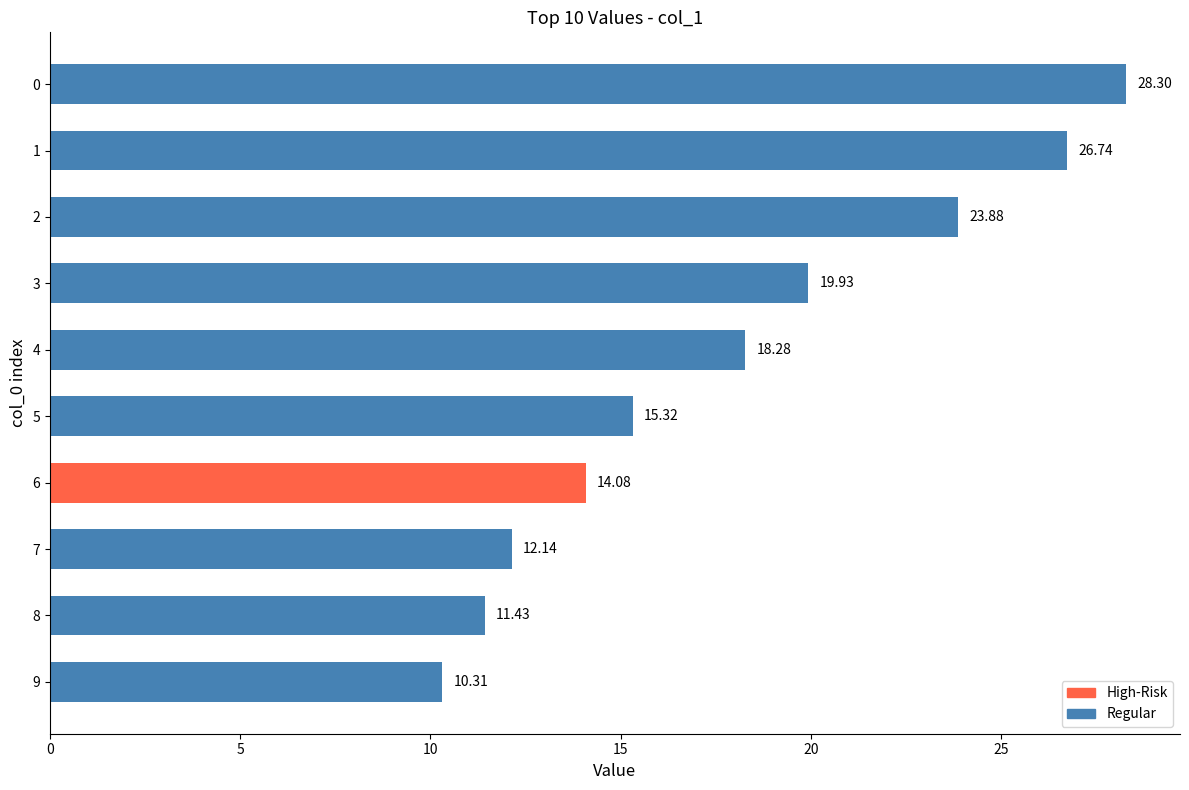

Rank the categories by value from lowest to highest.

9, 8, 7, 6, 5, 4, 3, 2, 1, 0